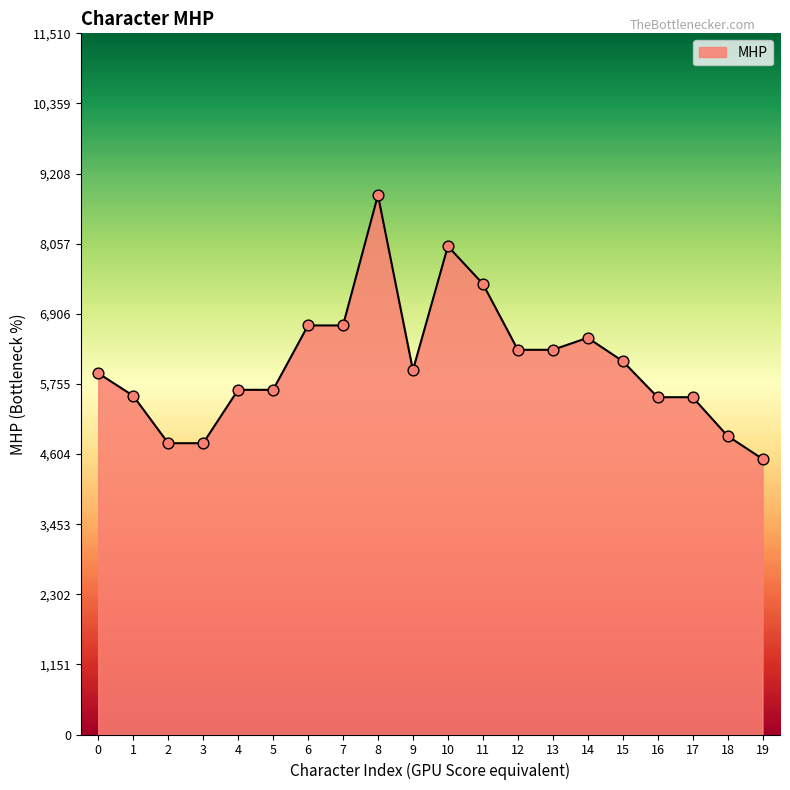

What is the change in value from 11 to 15?

-1270